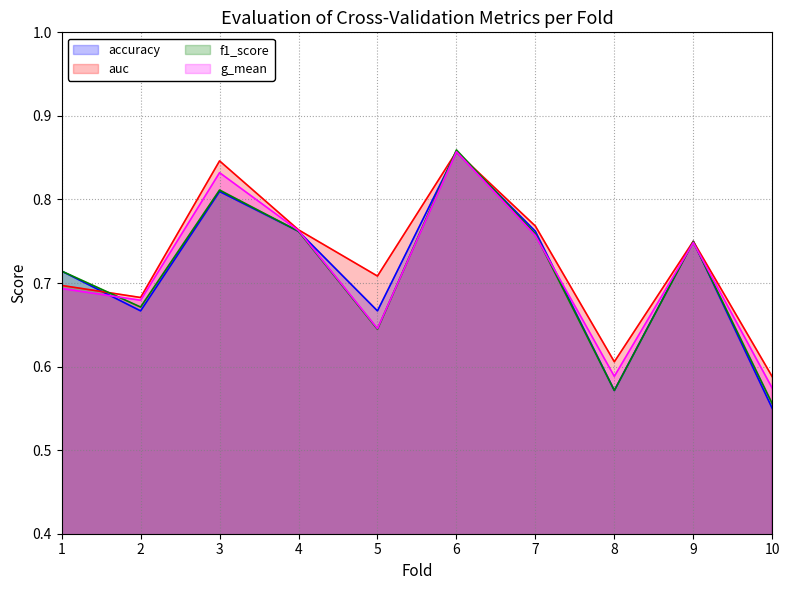

How many interior local valleys does the accuracy series have?

3